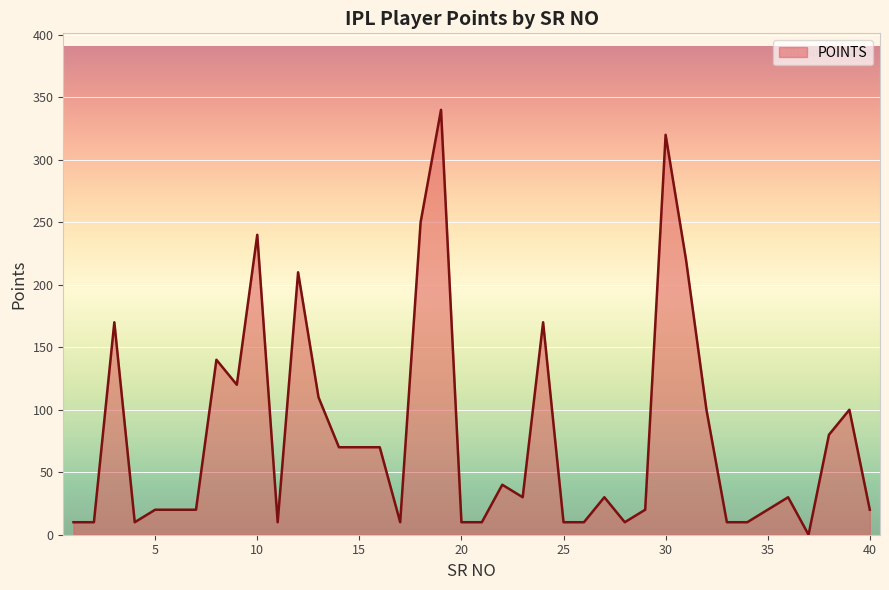

What is the maximum value shown in the chart?

340